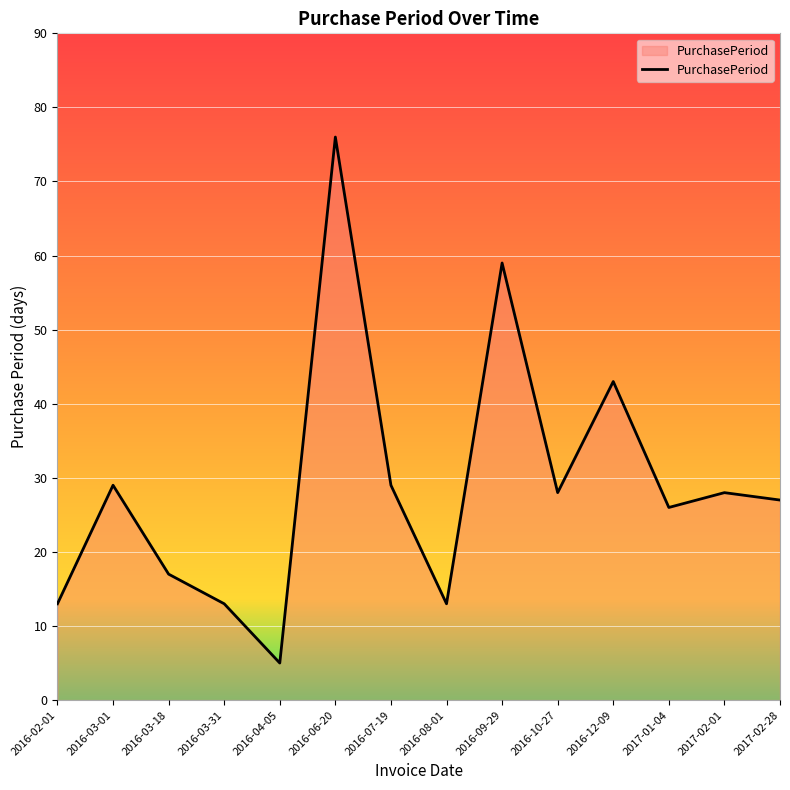

What is the greatest value displayed?

76